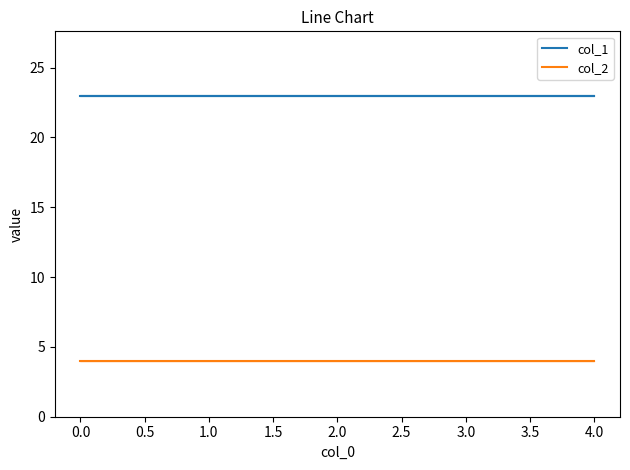

True or false: col_1 and col_2 intersect in this chart.

False